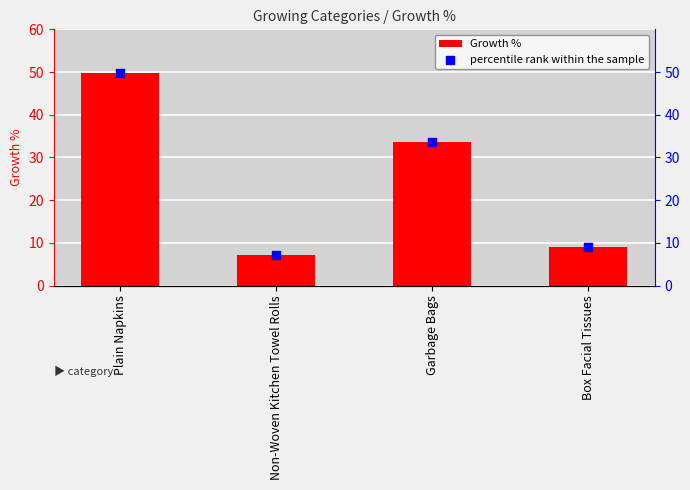

At which category is the sum across all series the highest?

Plain Napkins